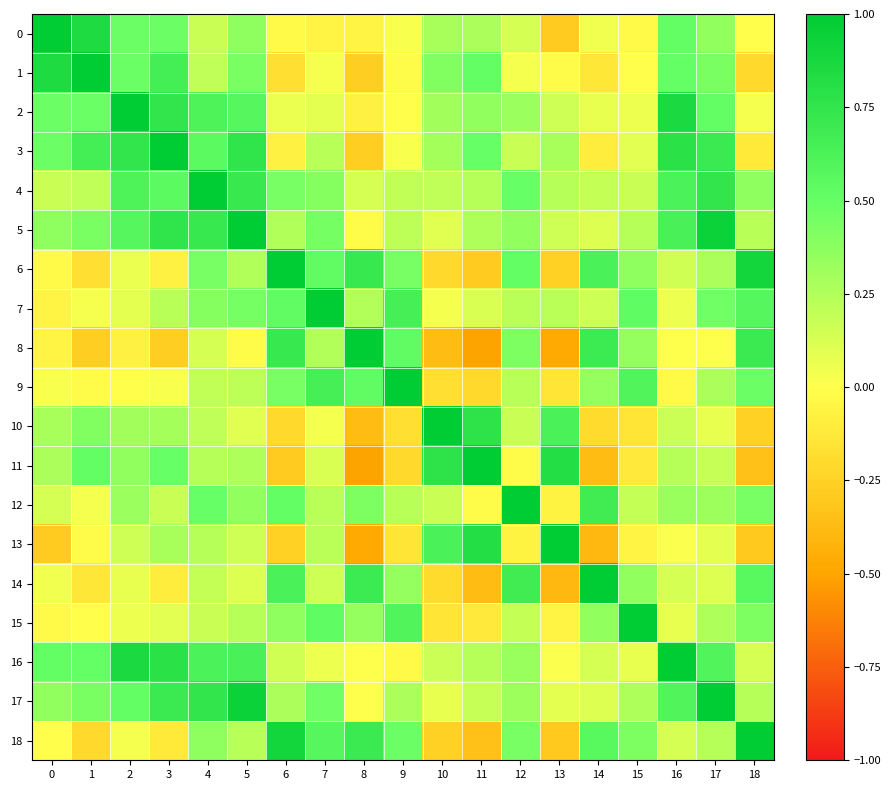

At 11, list the series in order from smallest to largest.

8, 14, 18, 6, 9, 15, 12, 7, 17, 16, 4, 5, 0, 2, 3, 1, 10, 13, 11